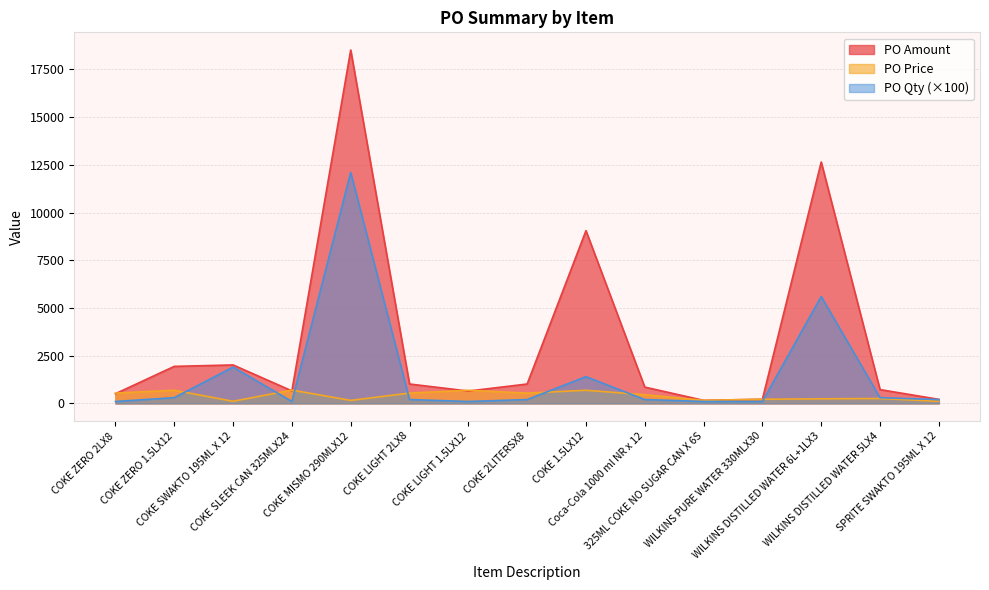

At which label is PO Price closest to 403?

Coca-Cola 1000 ml NR x 12